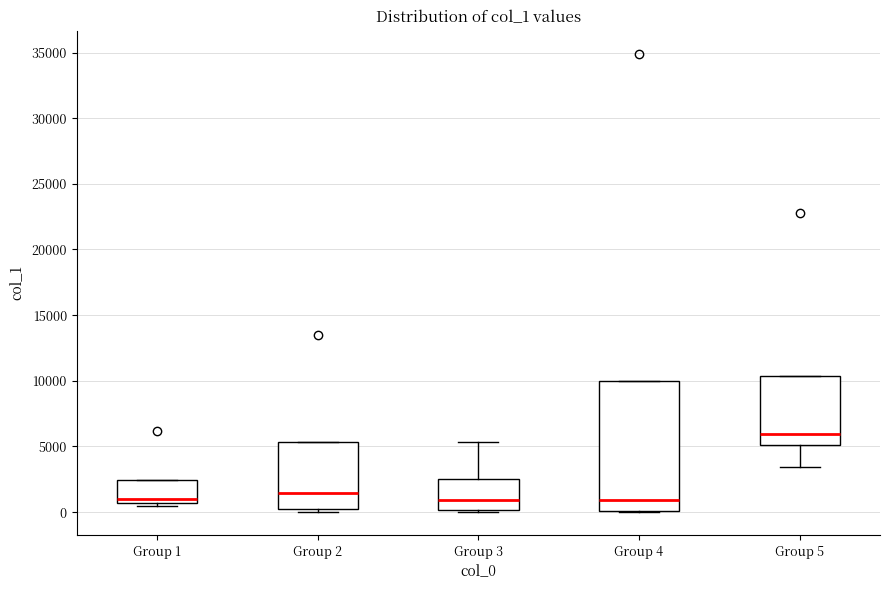

Which box's median line is the highest?

Group 5